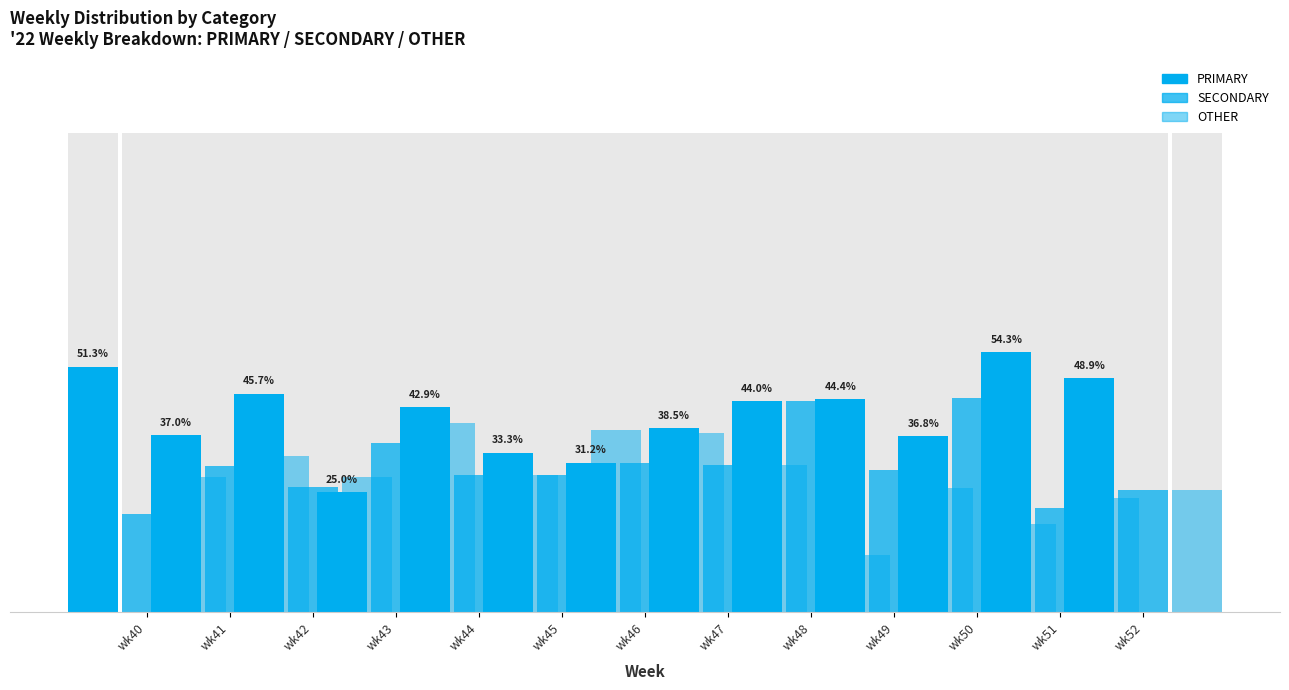

At how many categories does at least one series exceed 29?

13